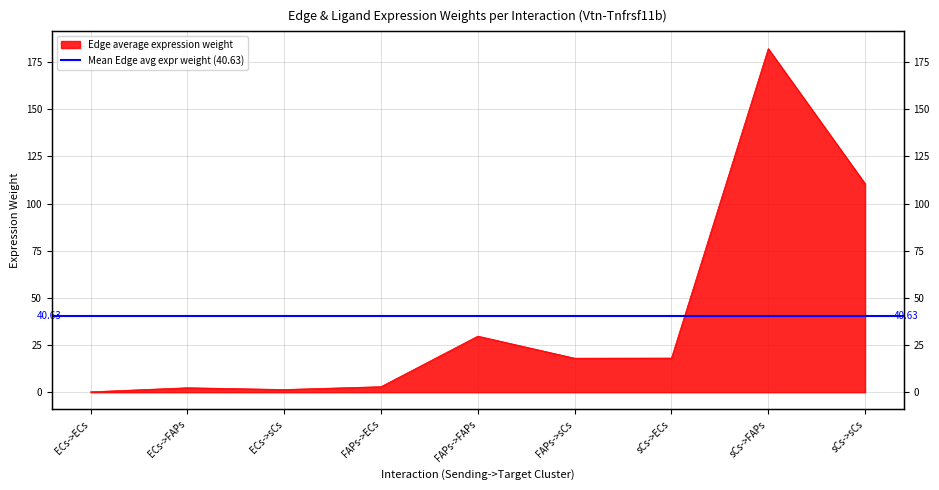

What position from the right is ECs->ECs?

9